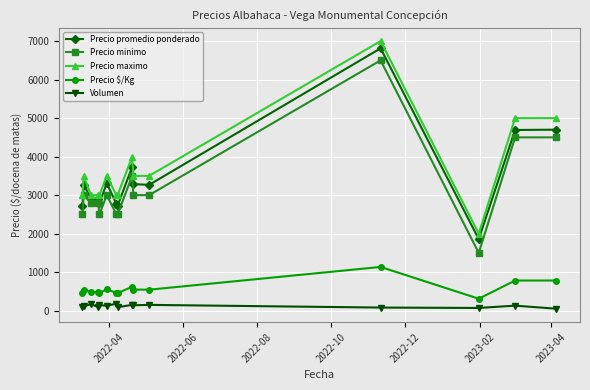

True or false: Precio maximo and Volumen cross at least once.

False